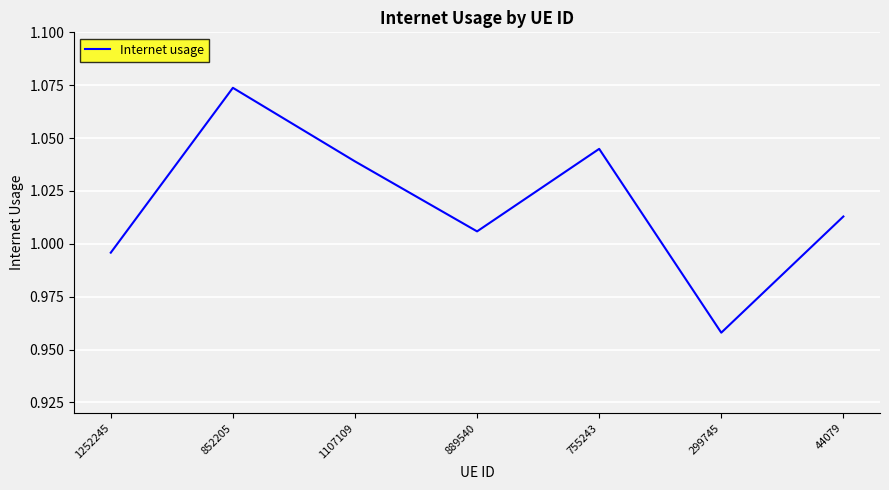

How many distinct data groups are displayed?

1